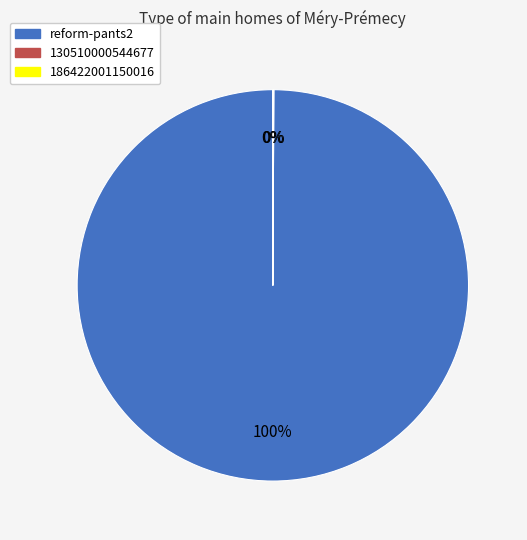

To the nearest percent, what is the difference between the largest and smallest slice percentages?

100%